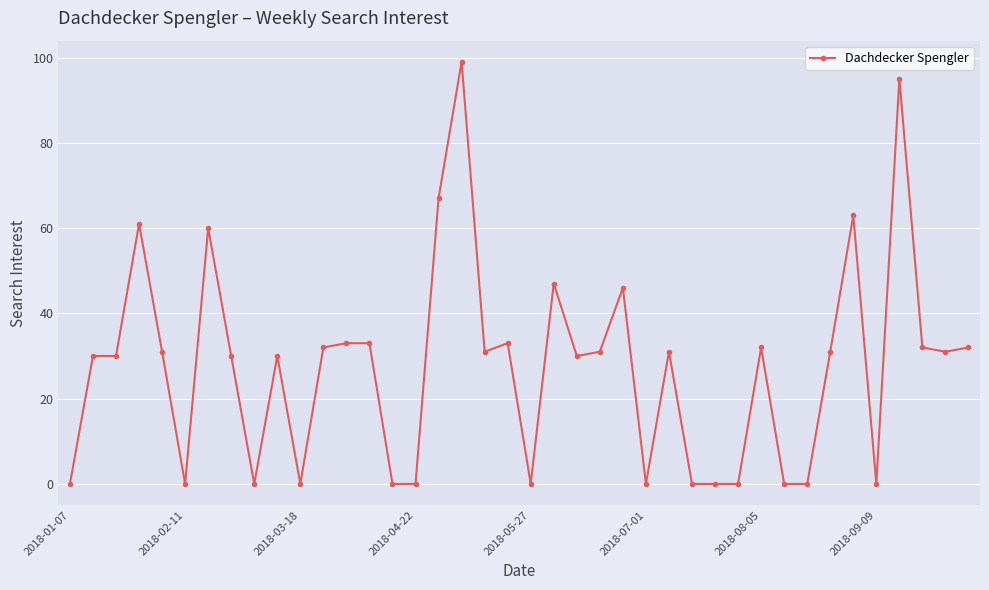

Does the chart display data point markers on the line(s)?

Yes